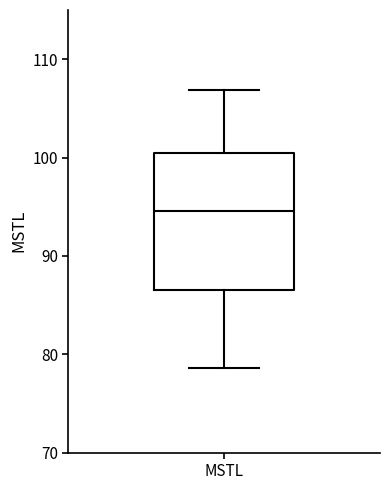

Transcribe this box plot: give where the median line is, the range the box spans, and where the two whiskers end, as read against the y-axis. The values are not printed on the chart, so give them approximately, as read against the axis.

median 95, box 87 to 100, whiskers 79 to 107